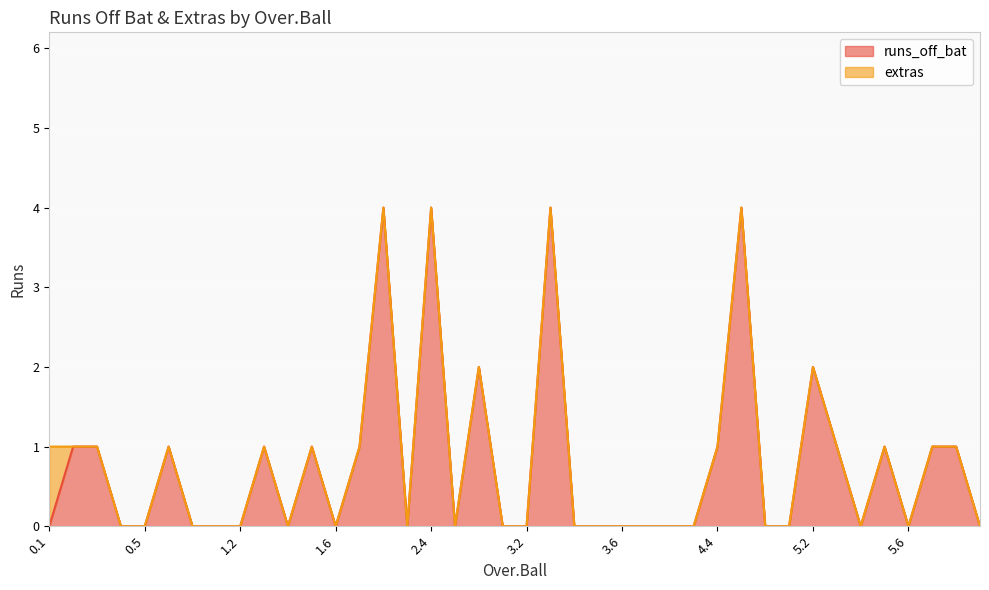

True or false: the data has more than 2 interior local peaks.

True